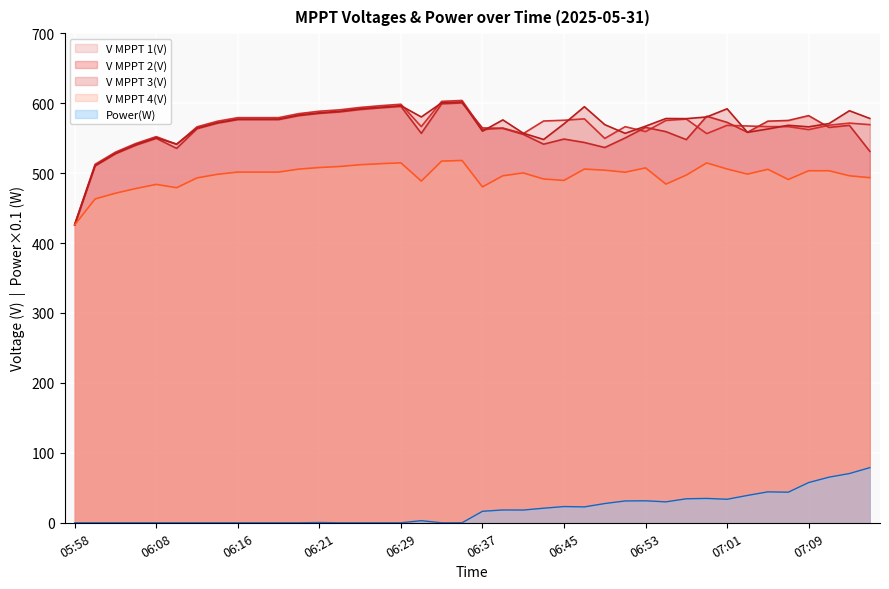

Which series has the widest spread of values?

V MPPT 1(V)